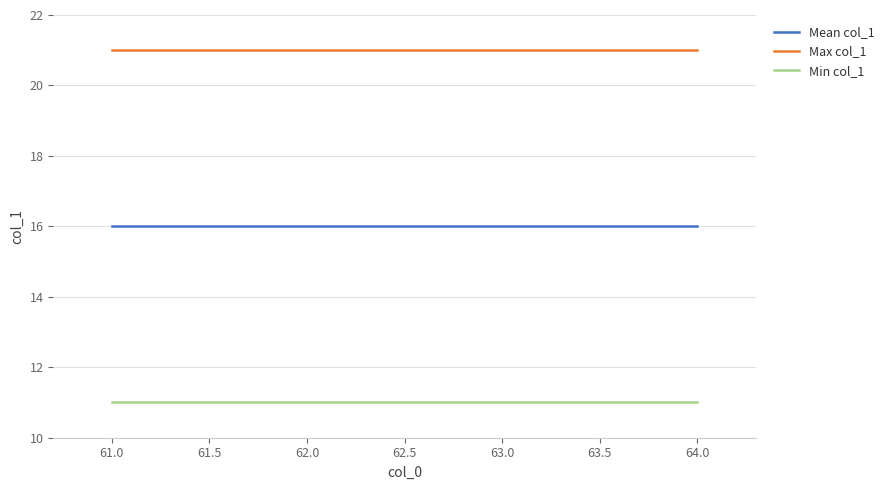

List the series in order of their peak value, highest first.

Max col_1, Mean col_1, Min col_1